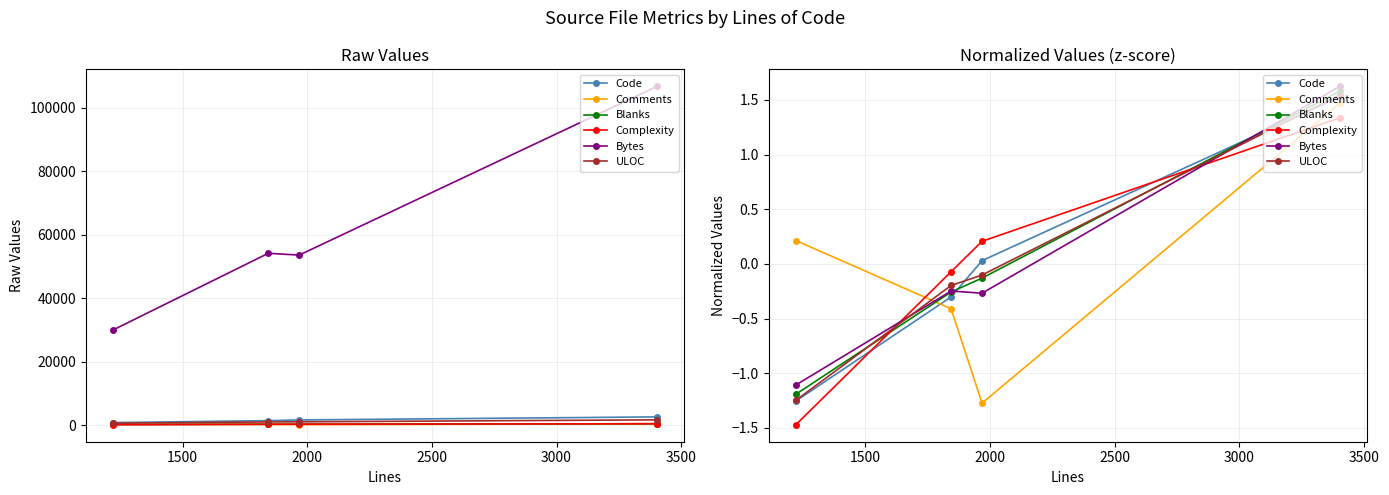

After their last crossing, which series has the higher values: Bytes or Complexity?

Bytes